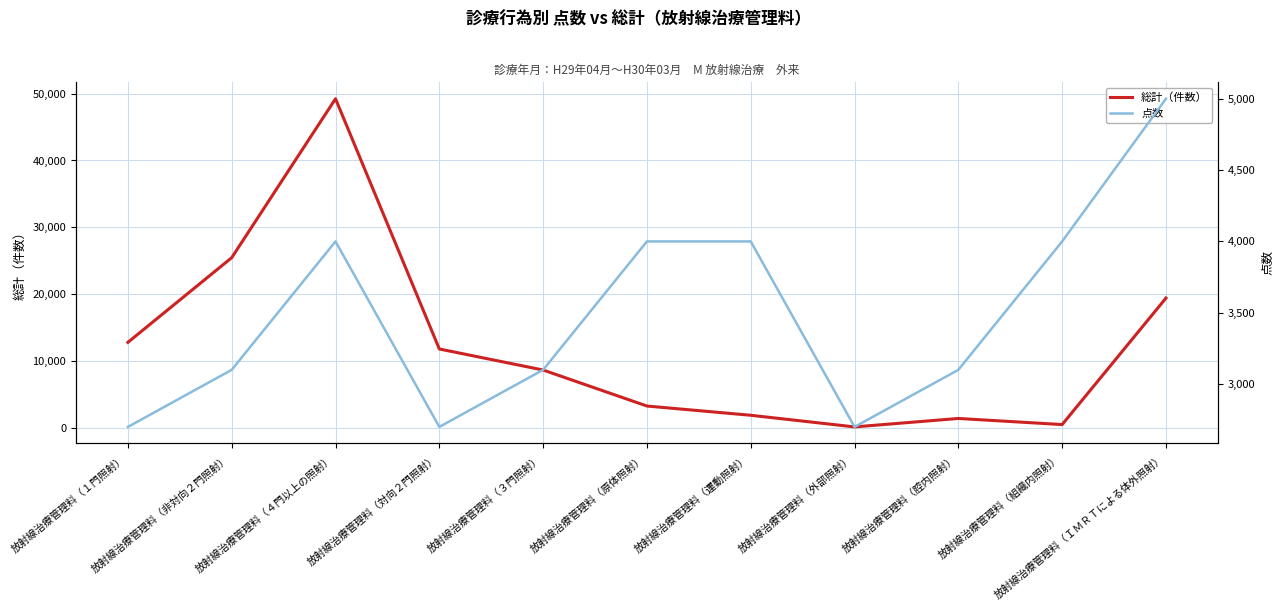

Which series changed the most between 放射線治療管理料（１門照射） and 放射線治療管理料（３門照射）?

総計（件数）